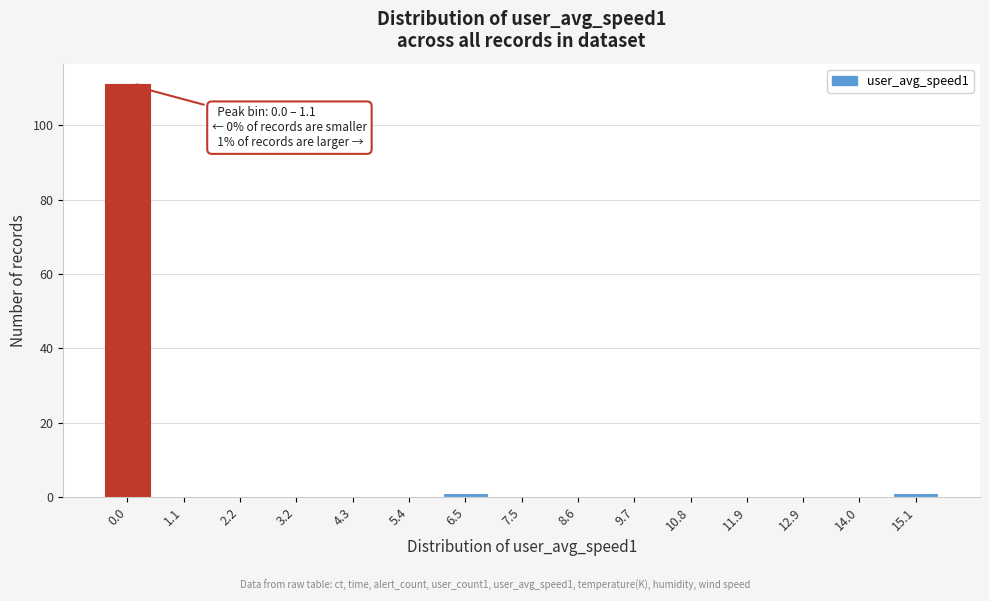

Reading left to right, extract all data points from this chart.

0.0=111	1.1=0	2.2=0	3.2=0	4.3=0	5.4=0	6.5=1	7.5=0	8.6=0	9.7=0	10.8=0	11.9=0	12.9=0	14.0=0	15.1=1